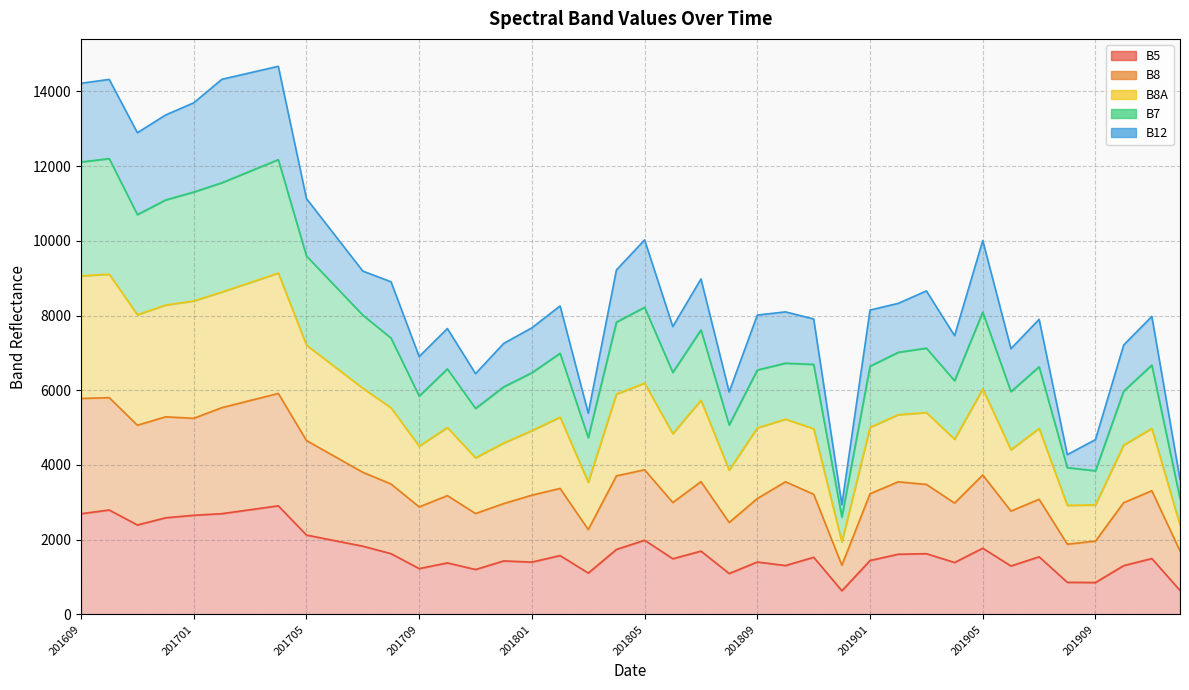

True or false: B5 and B8 cross at least once.

False